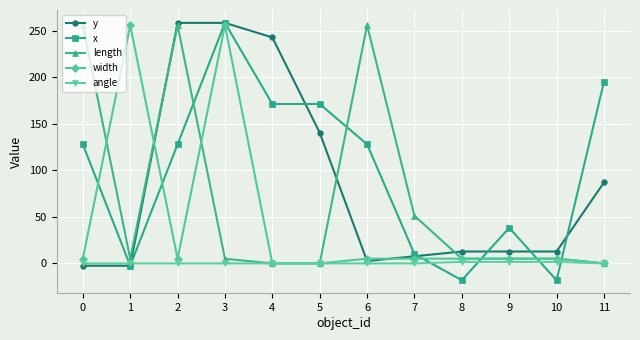

What is the value of the x point at the 11th from the left?

-18.1